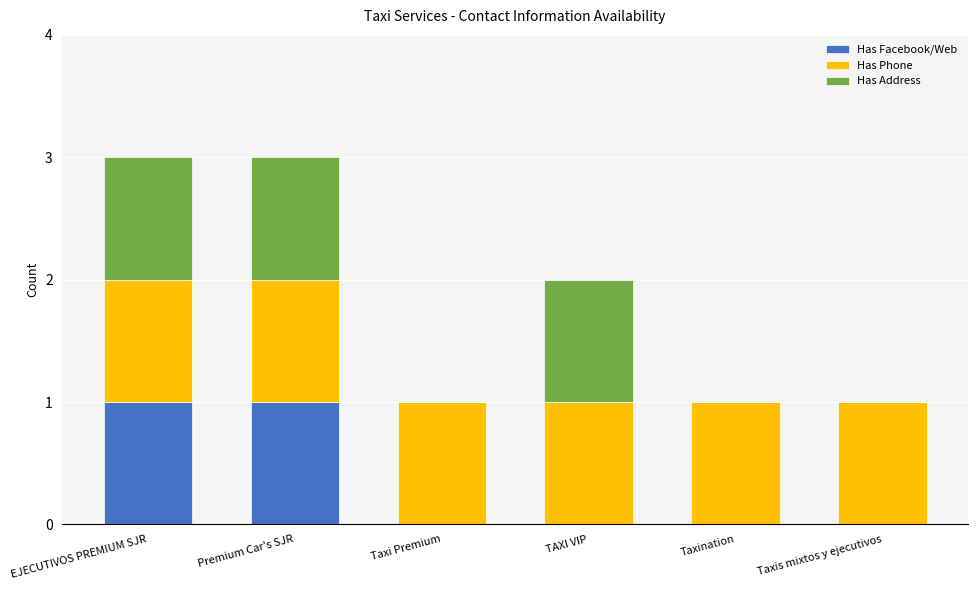

The Has Facebook/Web series shows 1 at EJECUTIVOS PREMIUM SJR. True or false?

True